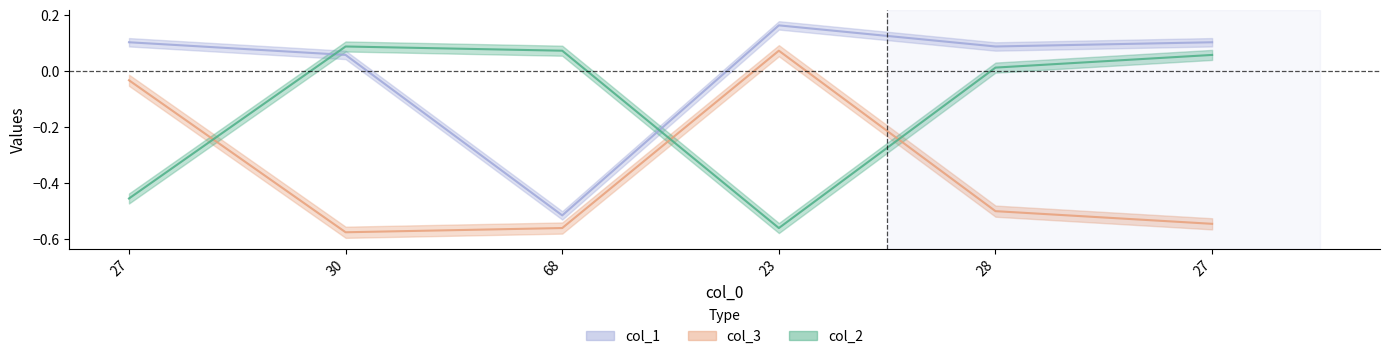

What is the difference between the maximum and minimum values in the col_1 series?

0.7